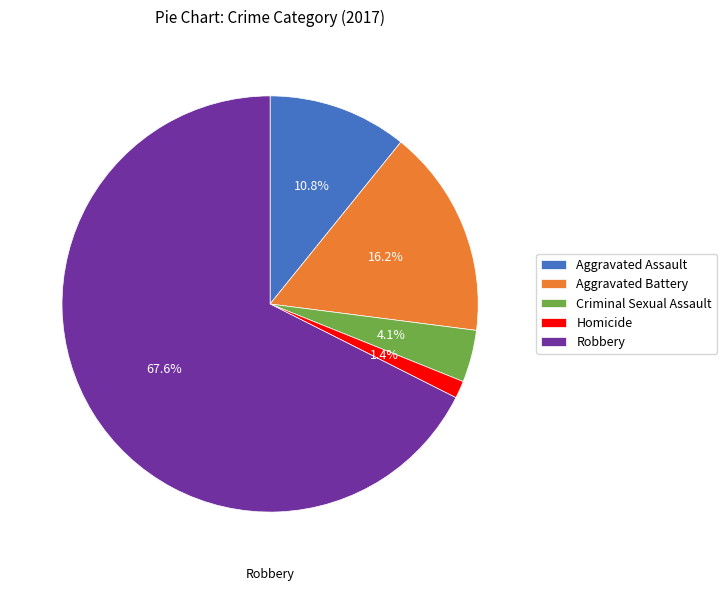

Which has a higher value, Robbery or Criminal Sexual Assault?

Robbery